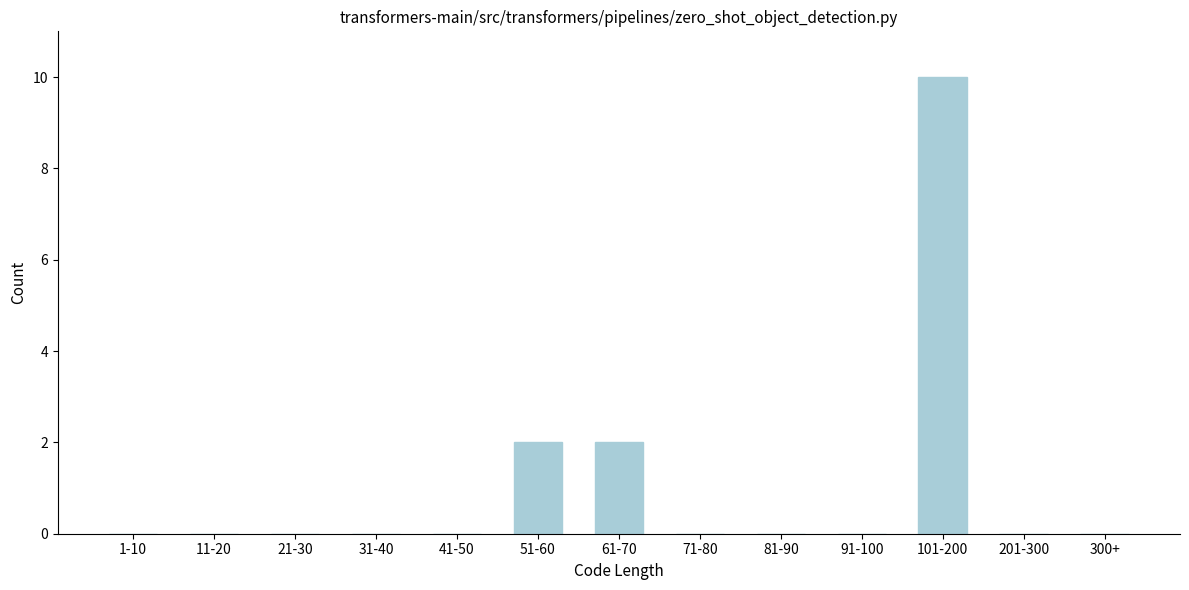

Reading left to right, extract all data points from this chart.

1-10=0	11-20=0	21-30=0	31-40=0	41-50=0	51-60=2	61-70=2	71-80=0	81-90=0	91-100=0	101-200=10	201-300=0	300+=0